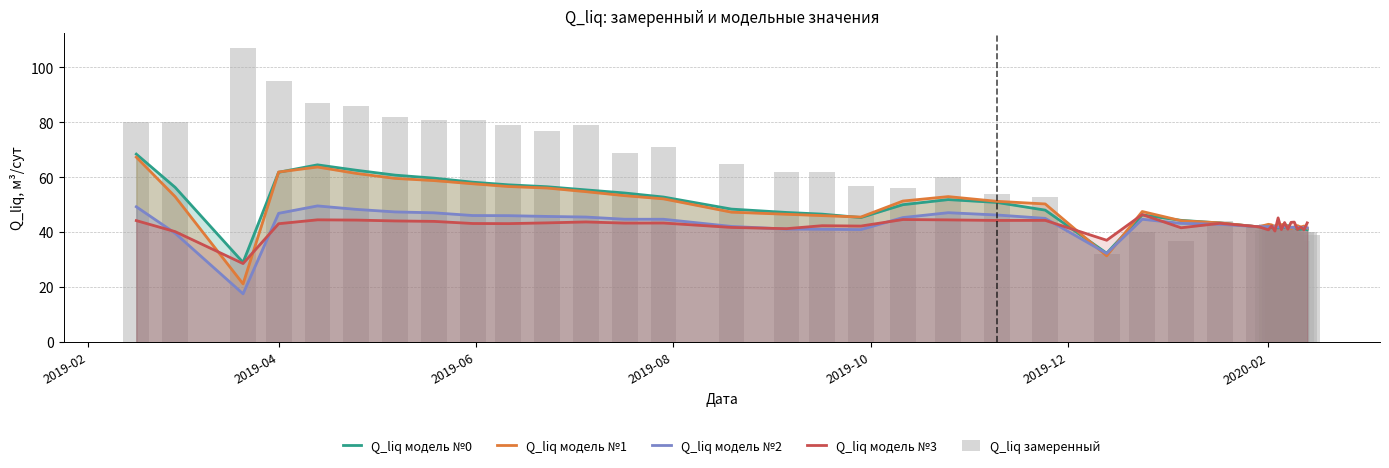

True or false: Q_liq модель №0 has a value of 31.1 at 2019-02.

False